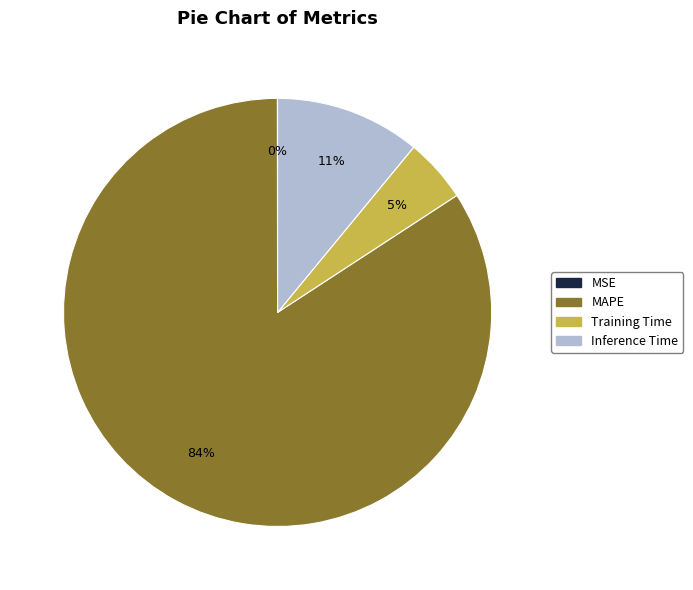

To the nearest percent, what portion does Training Time represent?

5%